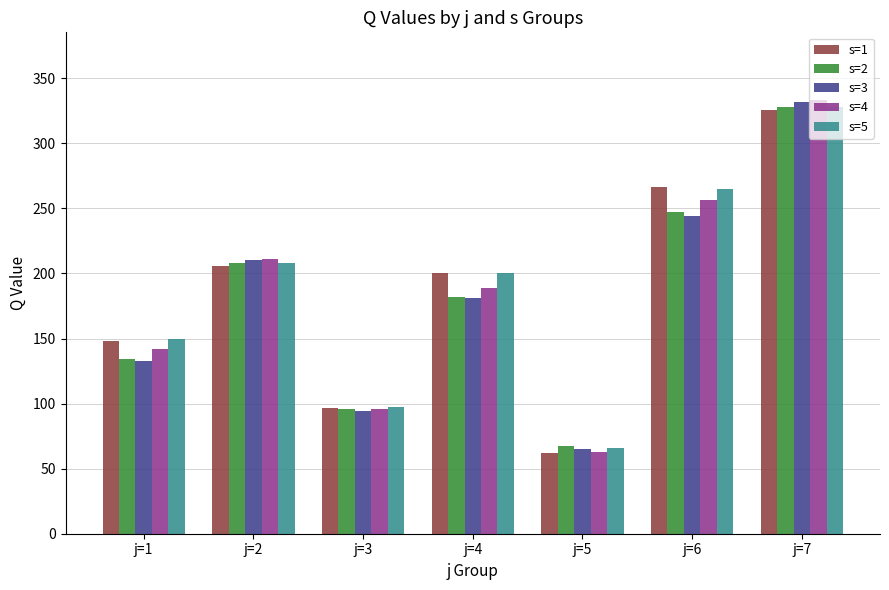

The value of s=1 at j=6 is 114.3. True or false?

False